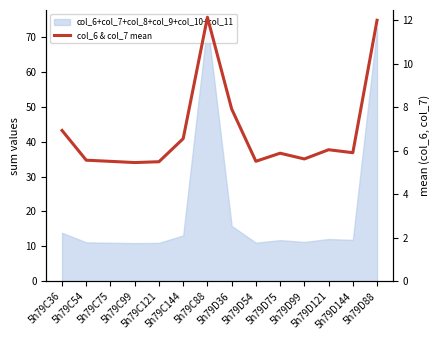

Approximately how many times larger is the value at 5h79C144 compared to 5h79D121?

1.1